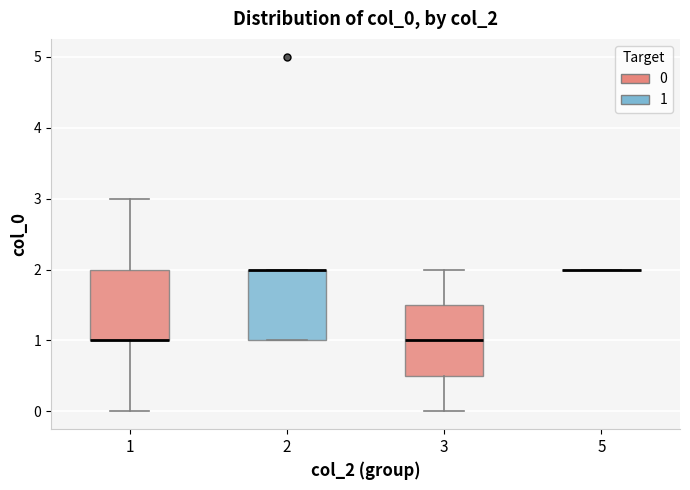

Reading left to right, transcribe this box plot: for each box, give where its median line is, the range the box spans, and where its two whiskers end, as read against the y-axis. The values are not printed on the chart, so give them approximately, as read against the axis.

1: median 1.0 (drawn on the box's lower edge), box 1.0 to 2.0, whiskers 0.0 to 3.0
2: median 2.0 (drawn on the box's upper edge), box 1.0 to 2.0, whiskers 1.0 to 2.0
3: median 1.0, box 0.5 to 1.5, whiskers 0.0 to 2.0
5: box collapsed to a line at 2.0, whiskers 2.0 to 2.0